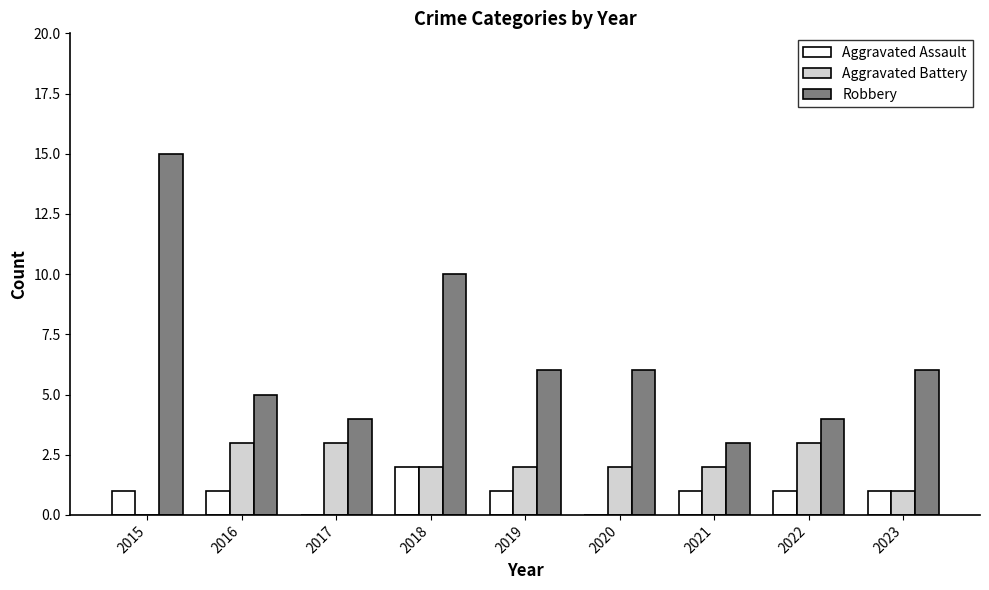

Which series changed the most between 2018 and 2022?

Robbery